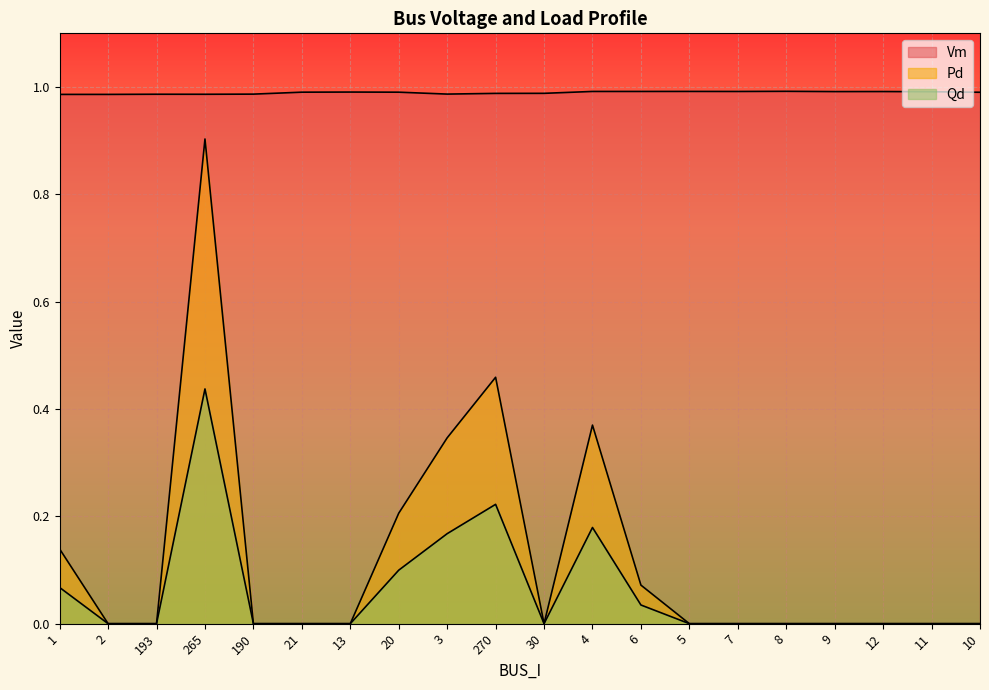

List the labels in order of Qd value, largest first.

265, 270, 4, 3, 20, 1, 6, 2, 193, 190, 21, 13, 30, 5, 7, 8, 9, 12, 11, 10